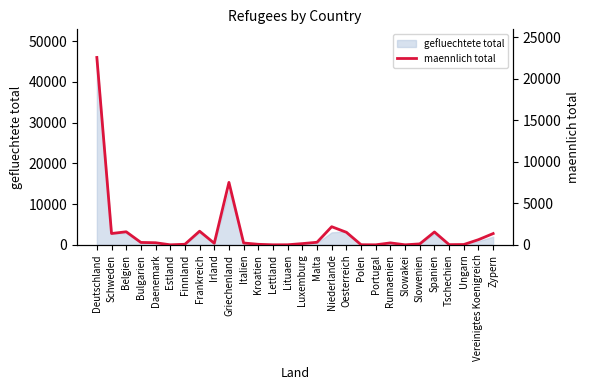

What is the label of the 7th point from the left?

Finnland